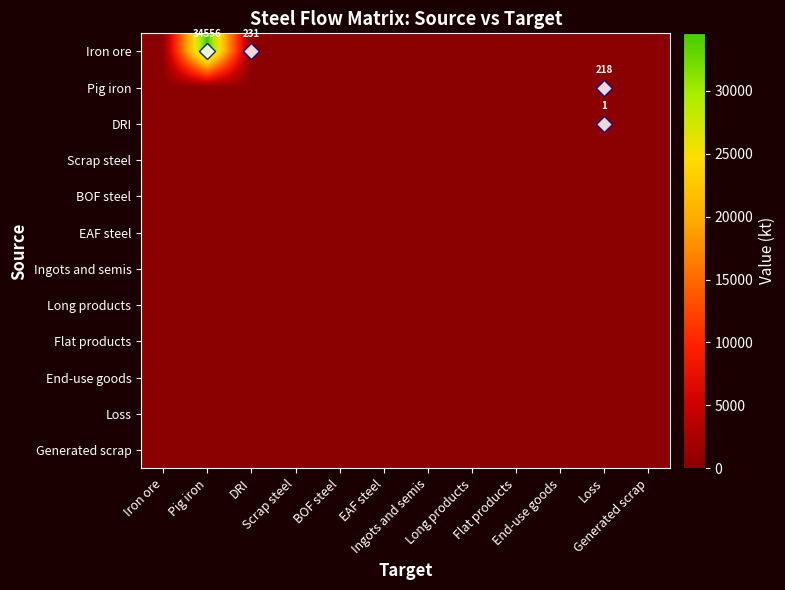

Which label corresponds to the largest value in the chart?

Pig iron